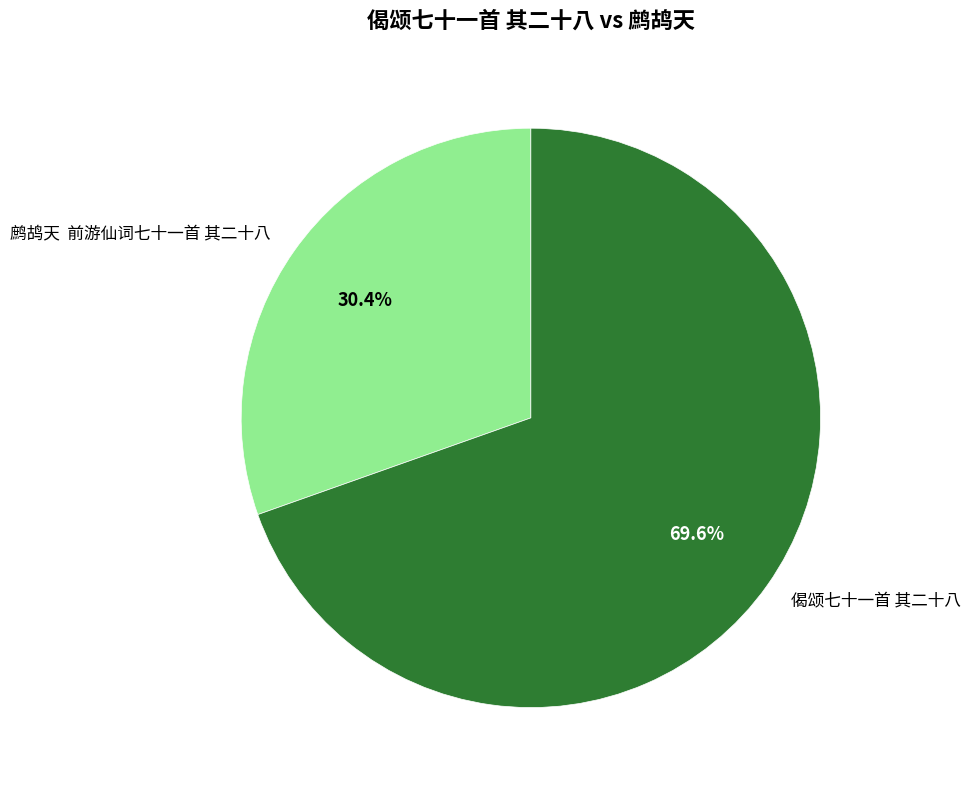

Rank the categories by value from highest to lowest.

偈颂七十一首 其二十八, 鹧鸪天 前游仙词七十一首 其二十八